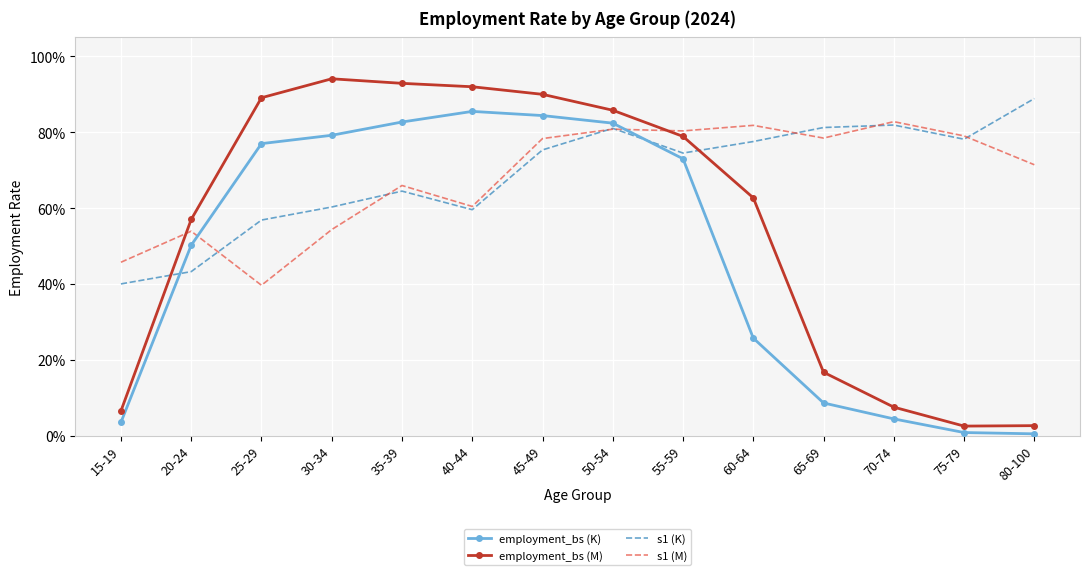

Reading right to left, transcribe all the data shown in this chart.

employment_bs (K): 0.0	0.0	0.0	0.1	0.3	0.7	0.8	0.8	0.9	0.8	0.8	0.8	0.5	0.0
employment_bs (M): 0.0	0.0	0.1	0.2	0.6	0.8	0.9	0.9	0.9	0.9	0.9	0.9	0.6	0.1
s1 (K): 0.9	0.8	0.8	0.8	0.8	0.7	0.8	0.8	0.6	0.6	0.6	0.6	0.4	0.4
s1 (M): 0.7	0.8	0.8	0.8	0.8	0.8	0.8	0.8	0.6	0.7	0.5	0.4	0.5	0.5